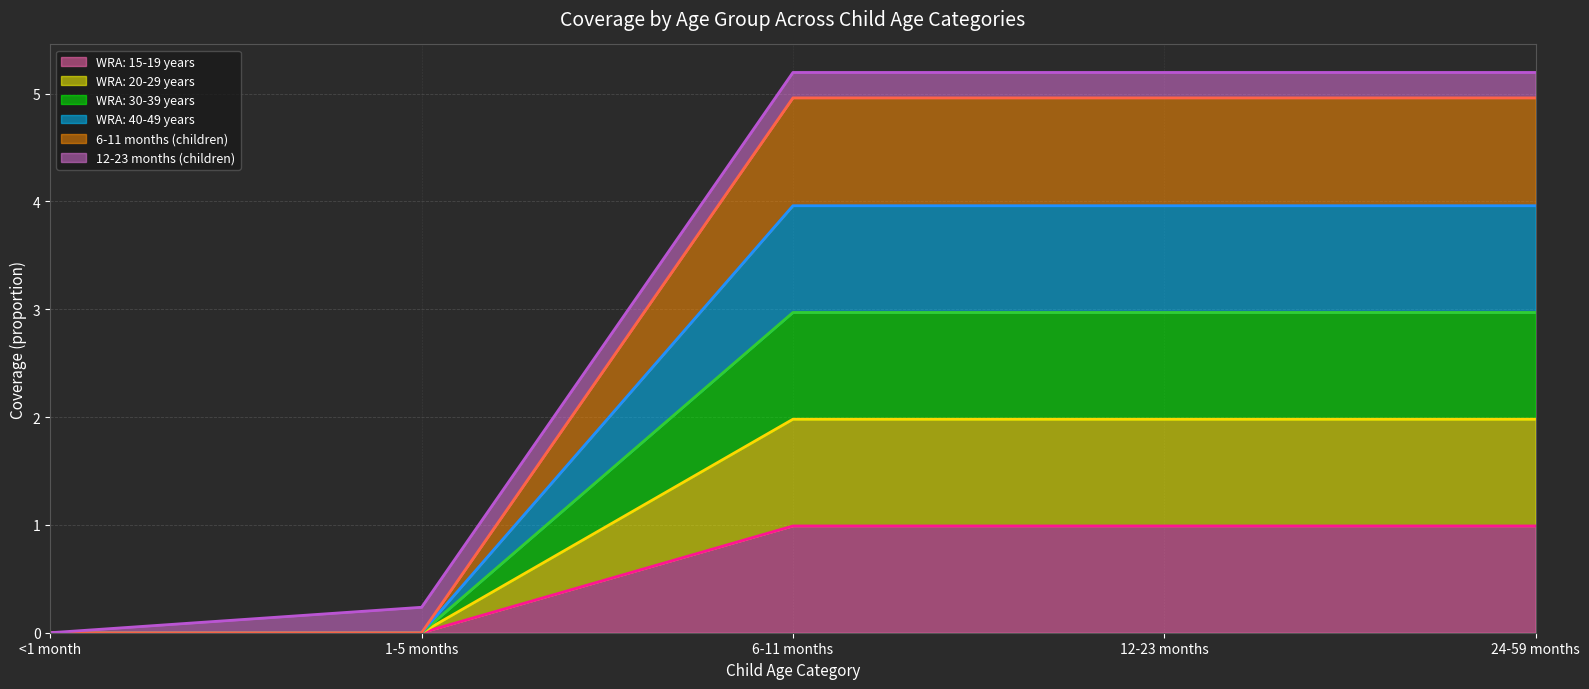

True or false: 6-11 months (children) and WRA: 30-39 years cross at least once.

False